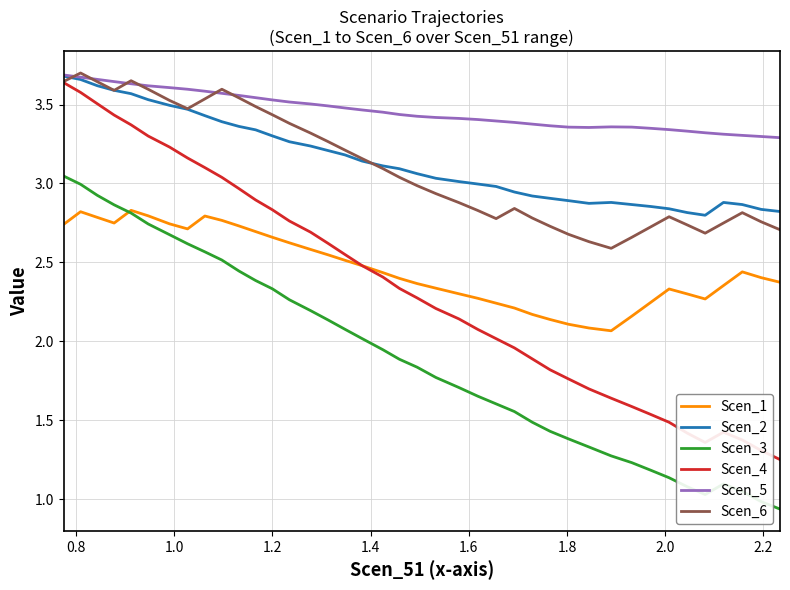

True or false: Scen_5 and Scen_1 cross at least once.

False